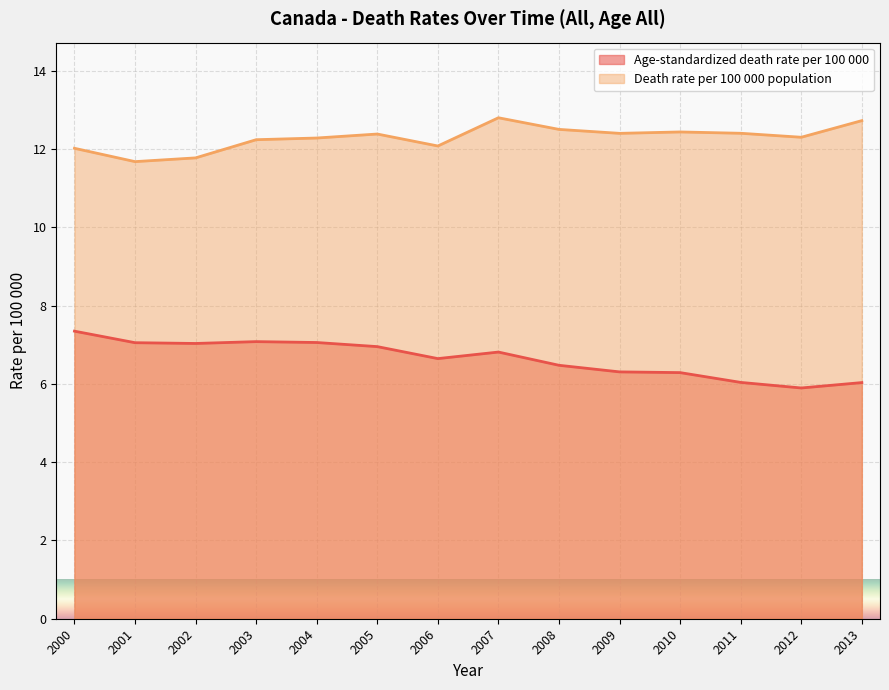

How many interior local peaks does the Age-standardized death rate per 100 000 series have?

2